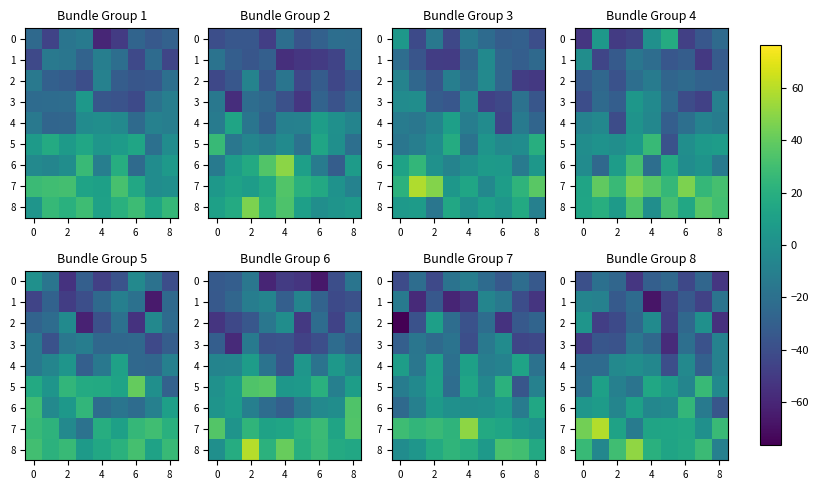

Which category has the lowest value in the 6 series?

8